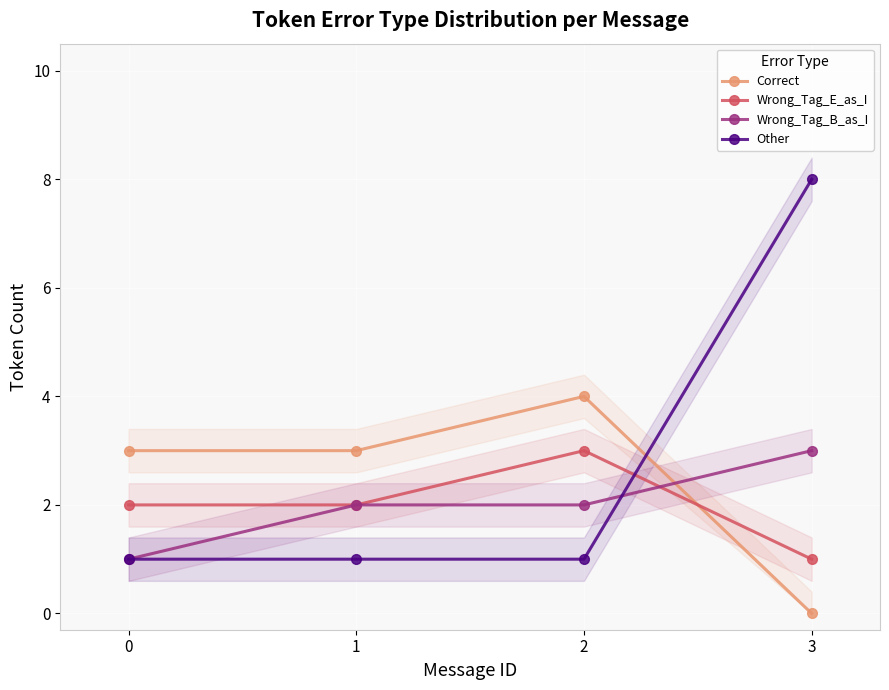

Is it true that Wrong_Tag_E_as_I equals 3 at 2?

True